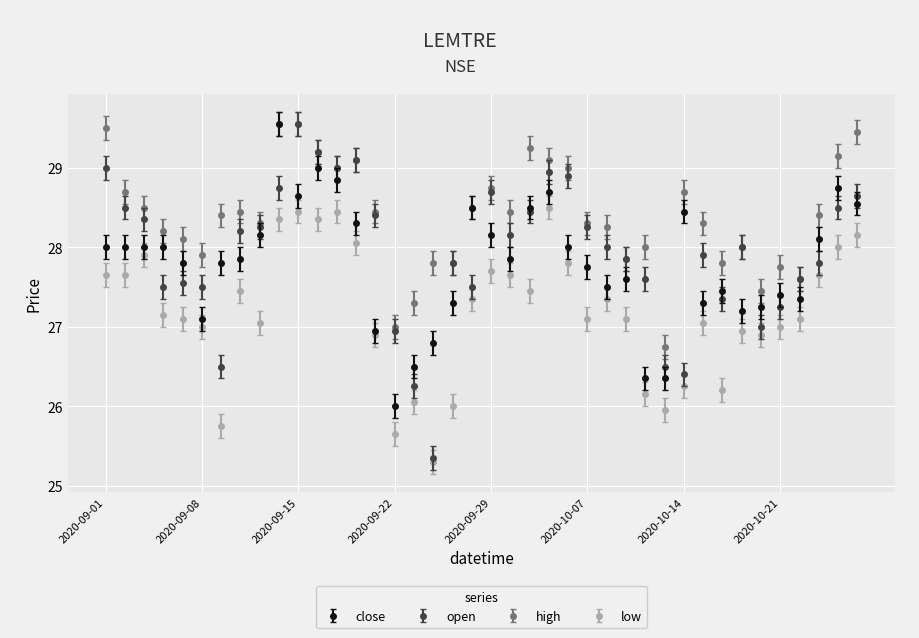

What is the value of the open point at the 38th from the left?

27.8